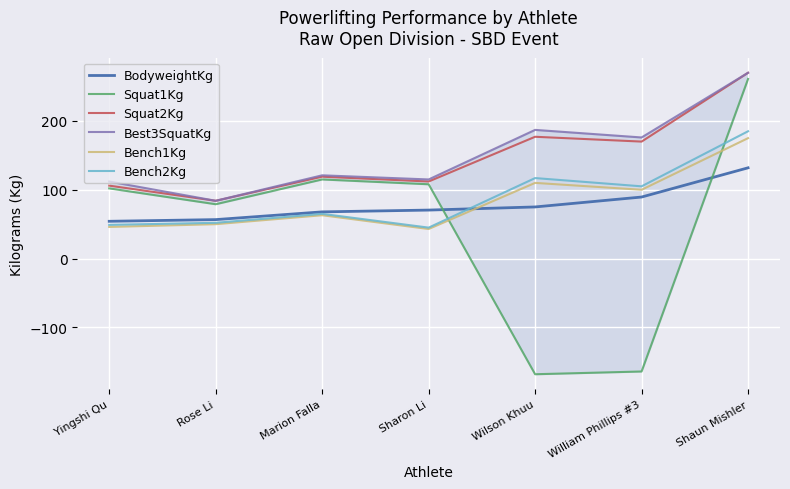

What is the difference between the Squat2Kg values at Sharon Li and Shaun Mishler?

158.0